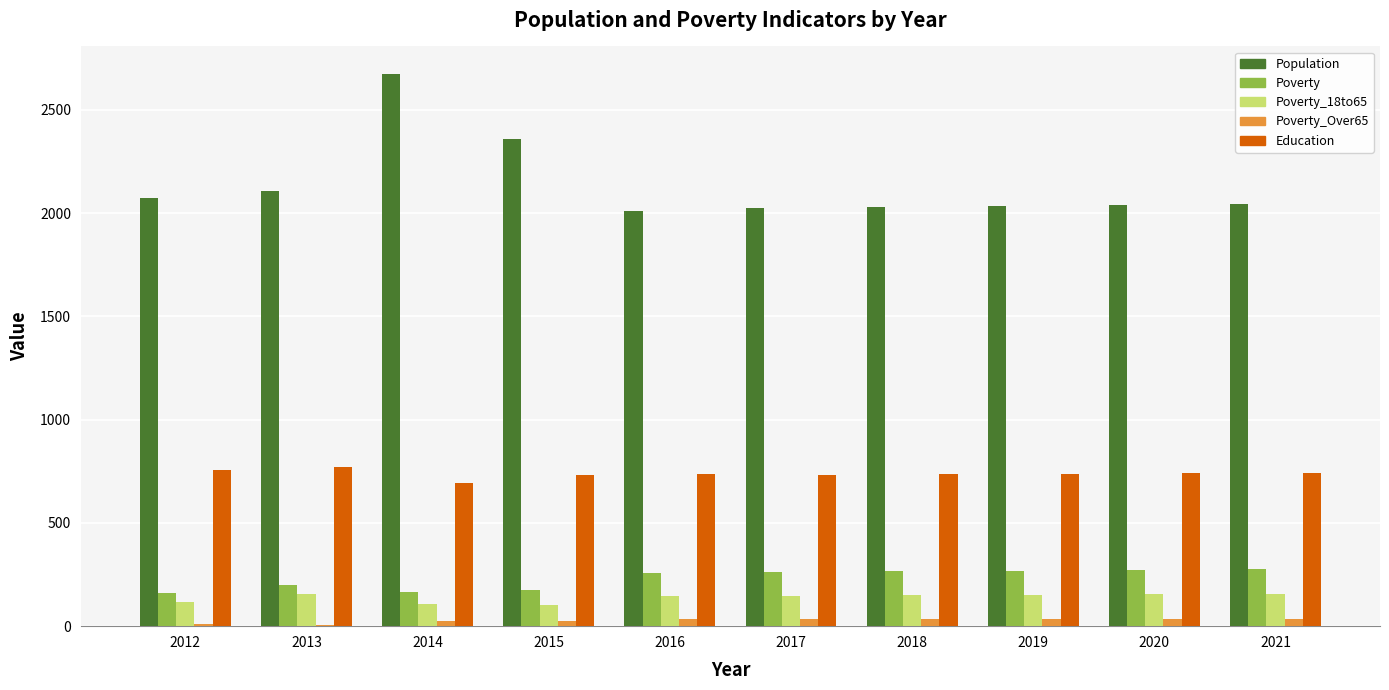

Between 2012 and 2018, which series saw the biggest shift?

Poverty